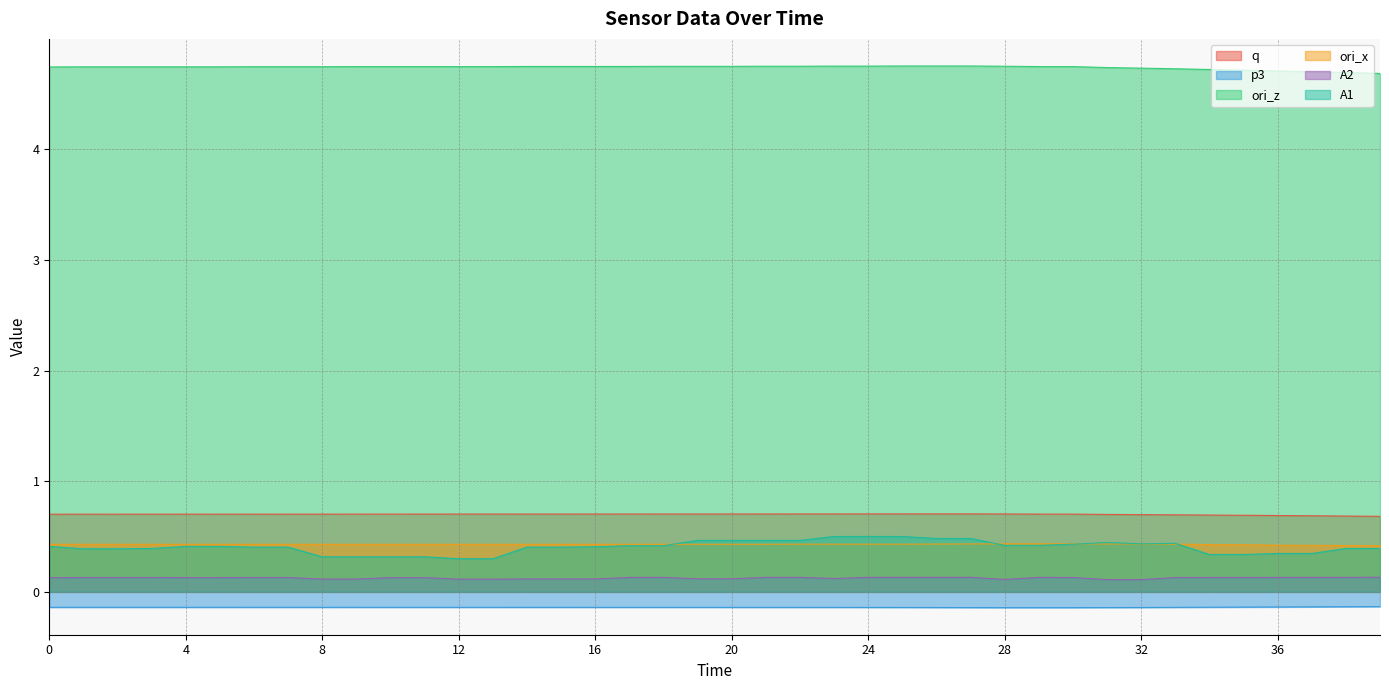

Which series has the widest spread of values?

A1